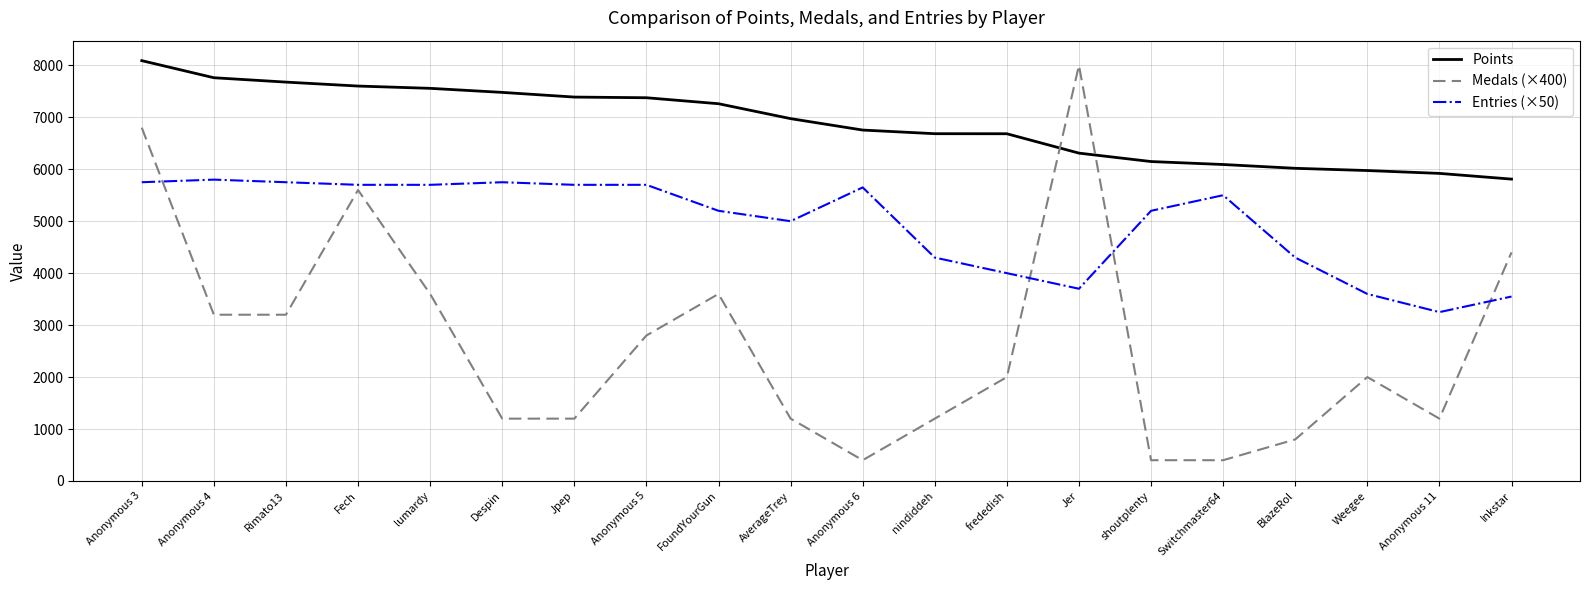

What is the total value across all series at shoutplenty?

11748